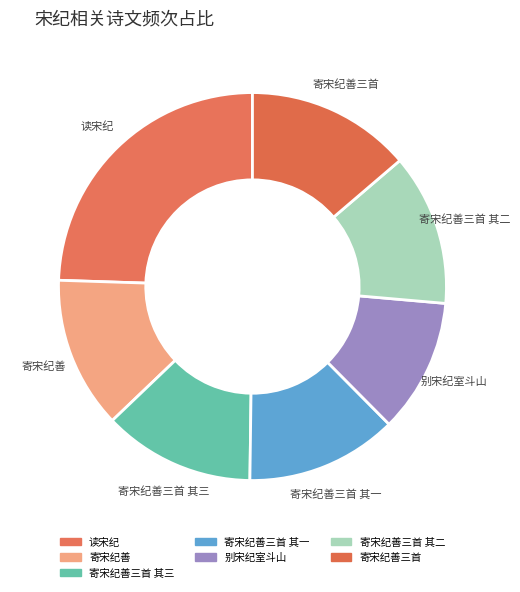

Which slice is the largest?

读宋纪